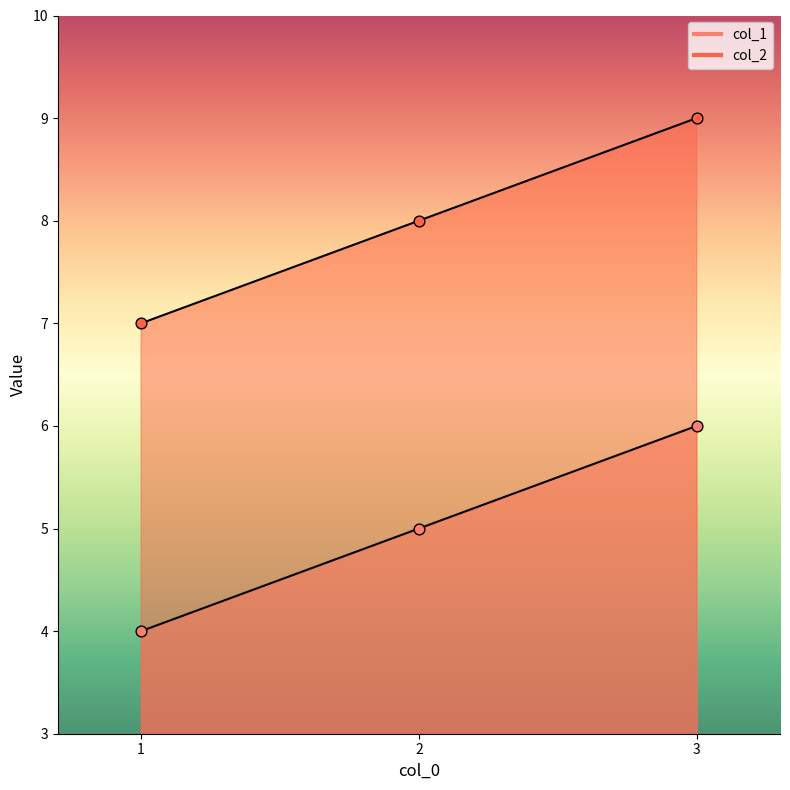

Which series reaches the minimum Y coordinate?

col_1